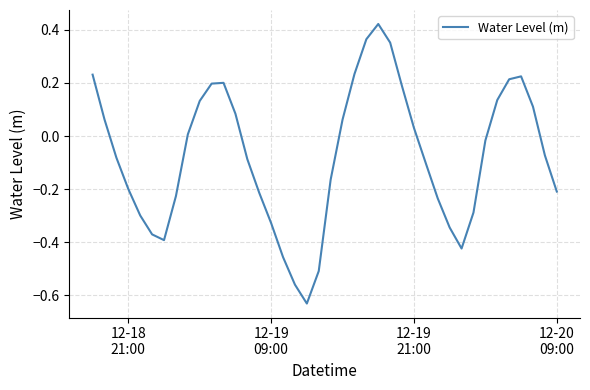

How many interior local peaks (higher than both neighbors) does the data have?

3